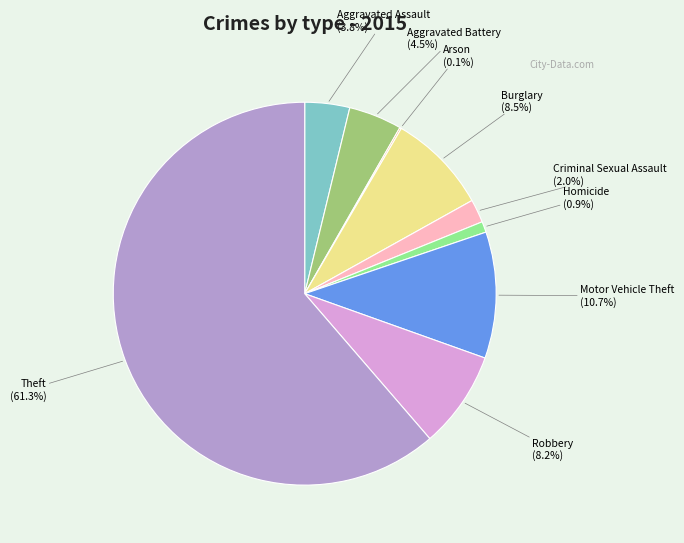

Is there any slice that represents more than half of the pie?

Yes